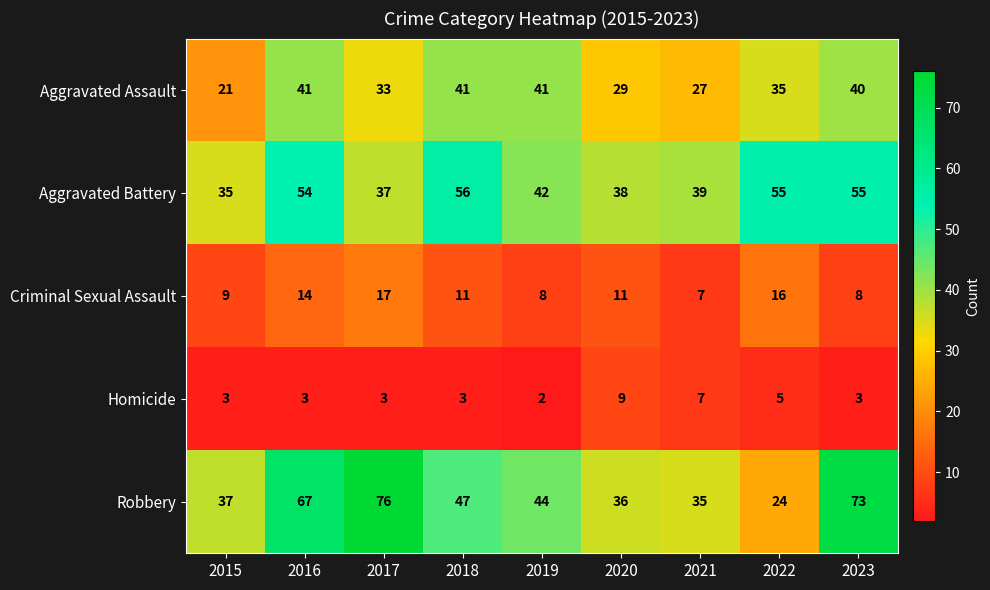

At which category does the chart reach its minimum across all series?

2019